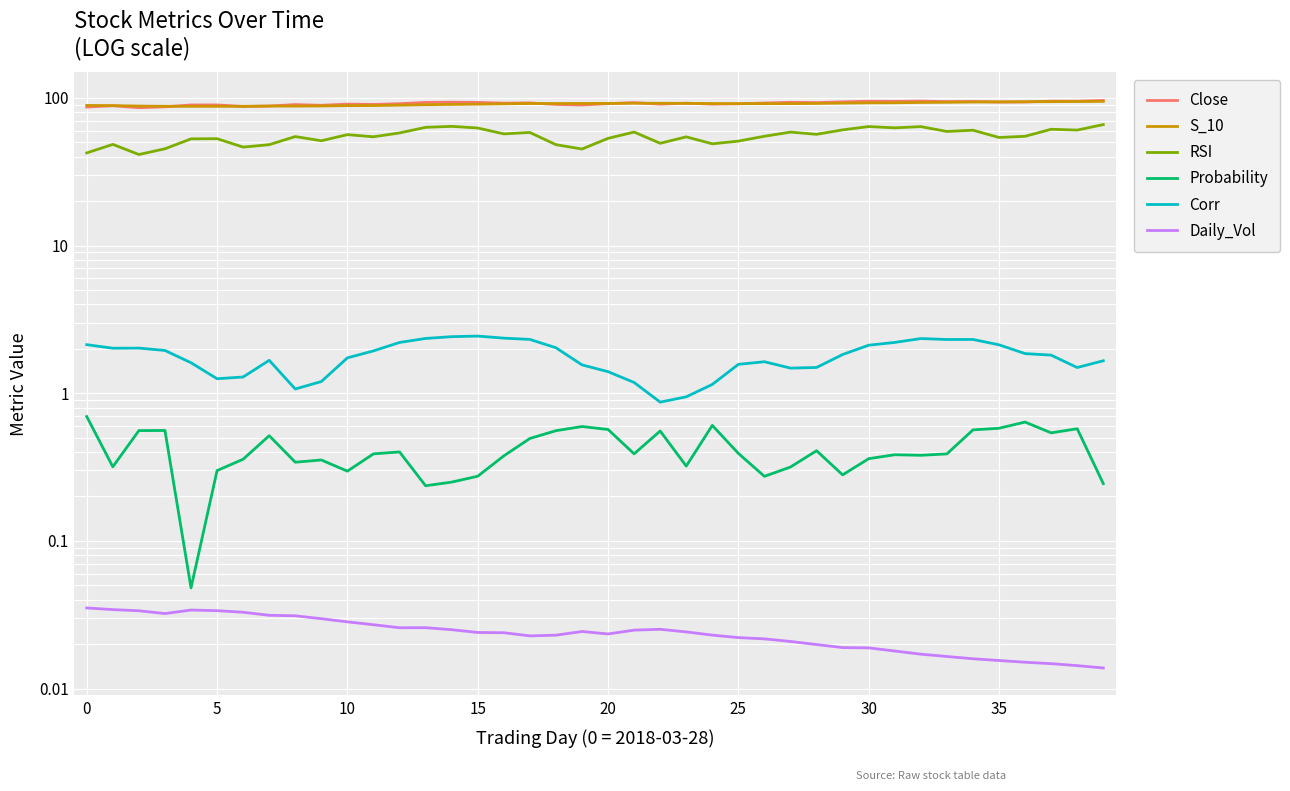

Where is the first local minimum for S_10?

5